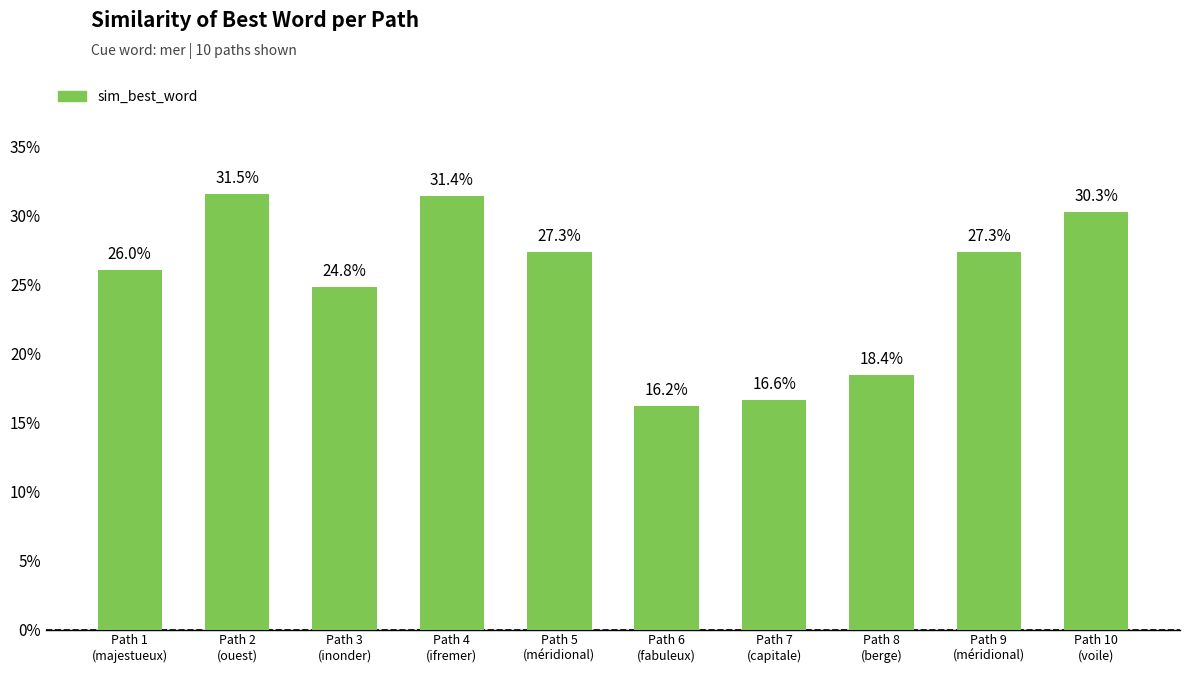

True or false: the data shows 0.1 at Path 4
(ifremer).

False